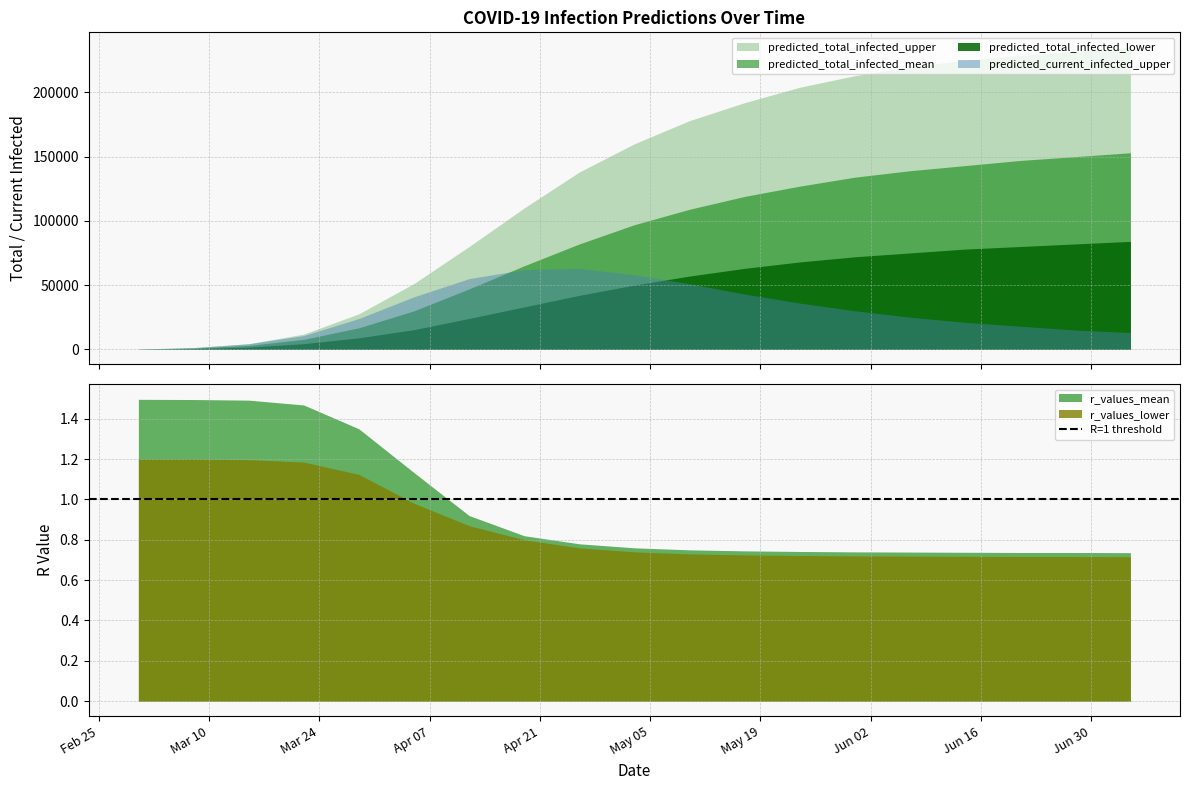

What is the spread (max minus min) of values at 2020-04-12?

79999.1